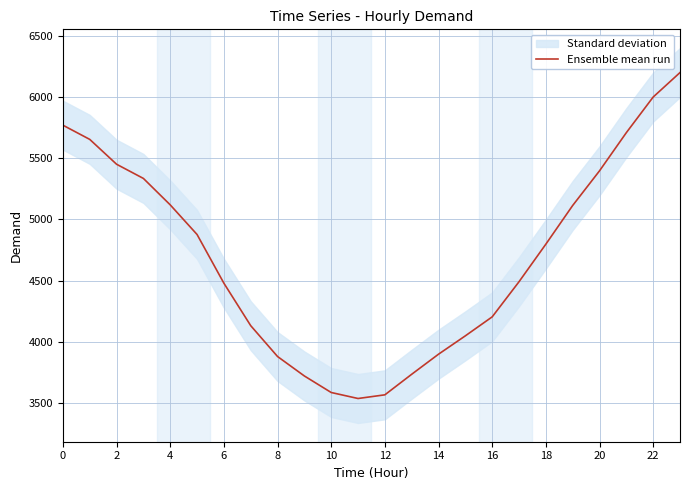

Which category has the highest value across all series?

23